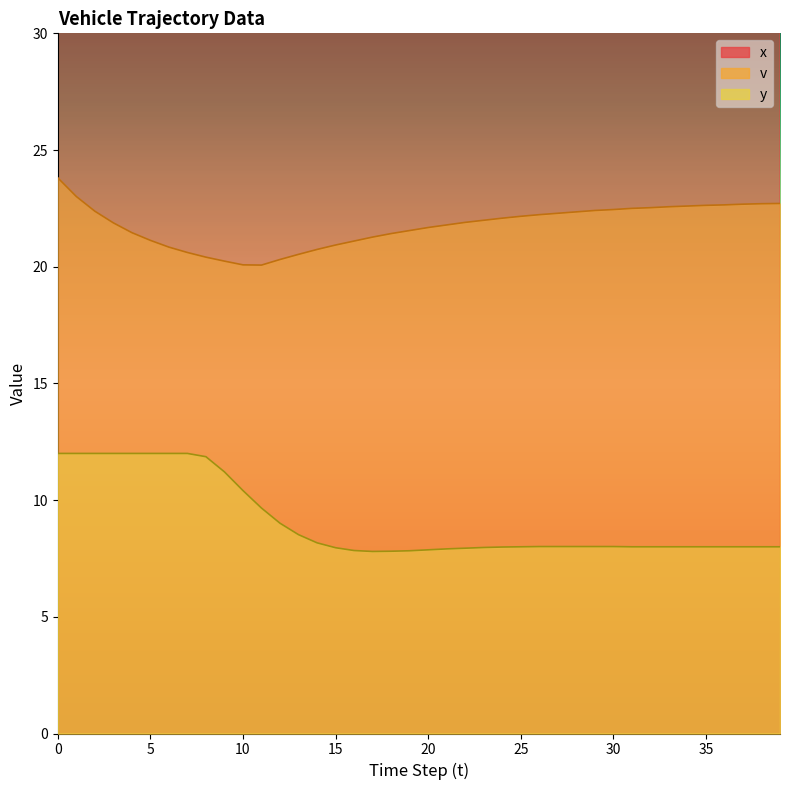

What is the average value of the v series?

21.8